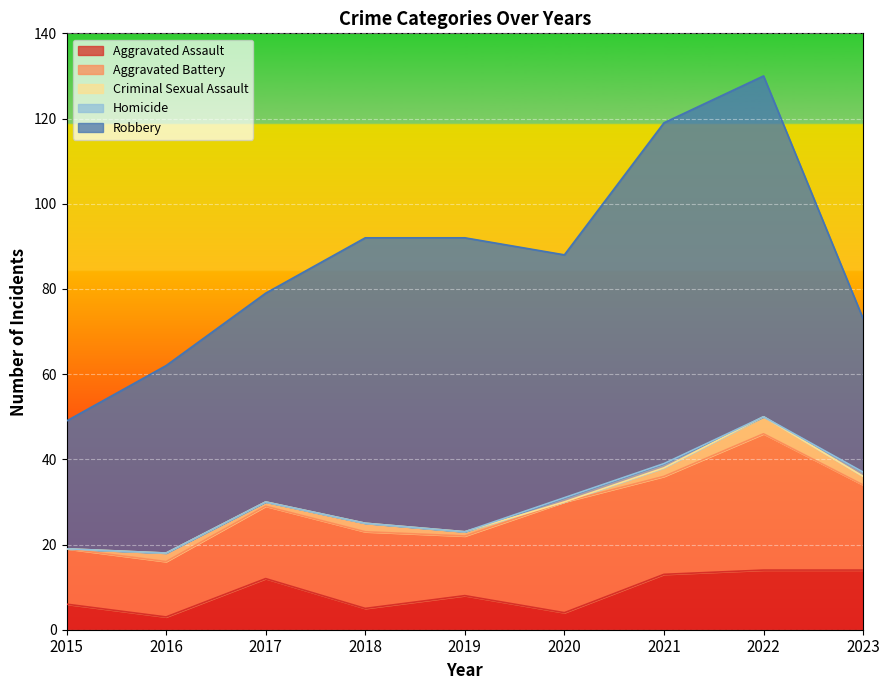

True or false: Criminal Sexual Assault has more than 1 interior local peaks.

True